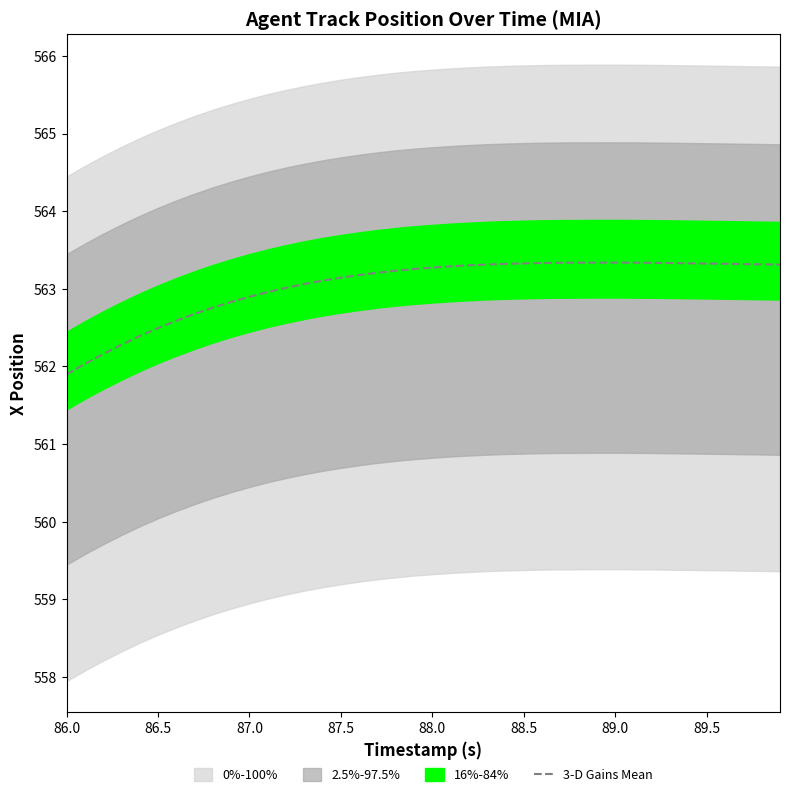

Is it true that 3-D Gains Mean equals 563.3 at 89.0?

True